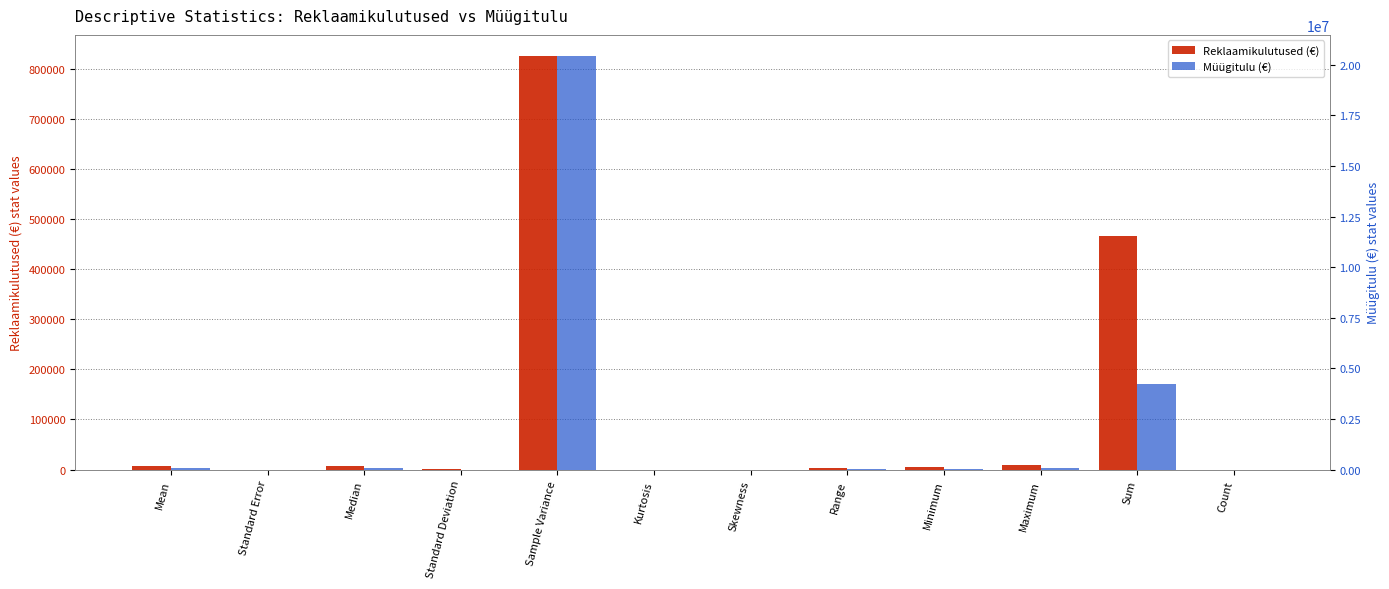

Rank the series by their maximum value, from lowest to highest.

Reklaamikulutused (€), Müügitulu (€)